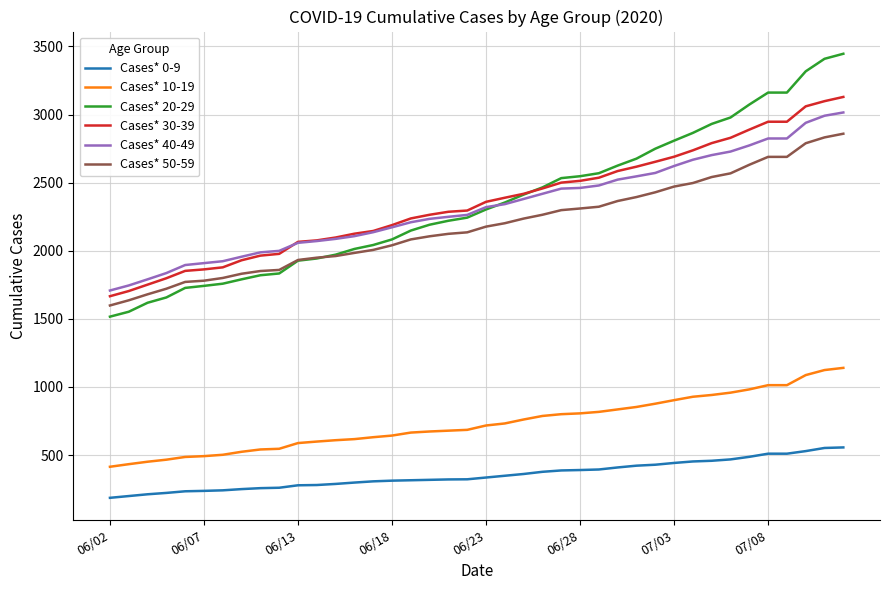

Which series has the widest spread of values?

Cases* 20-29